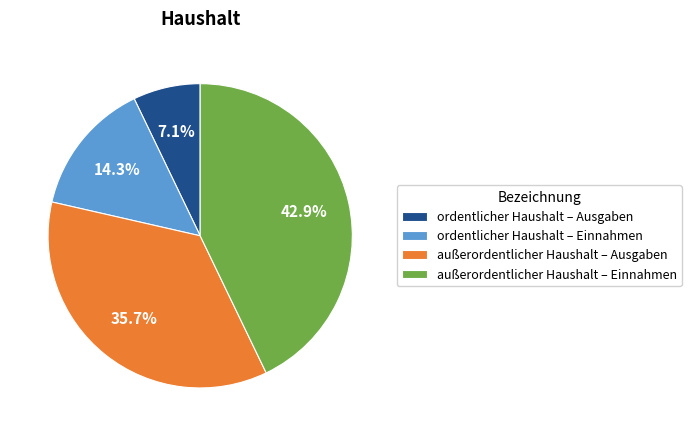

To the nearest percent, what portion does außerordentlicher Haushalt – Ausgaben represent?

36%